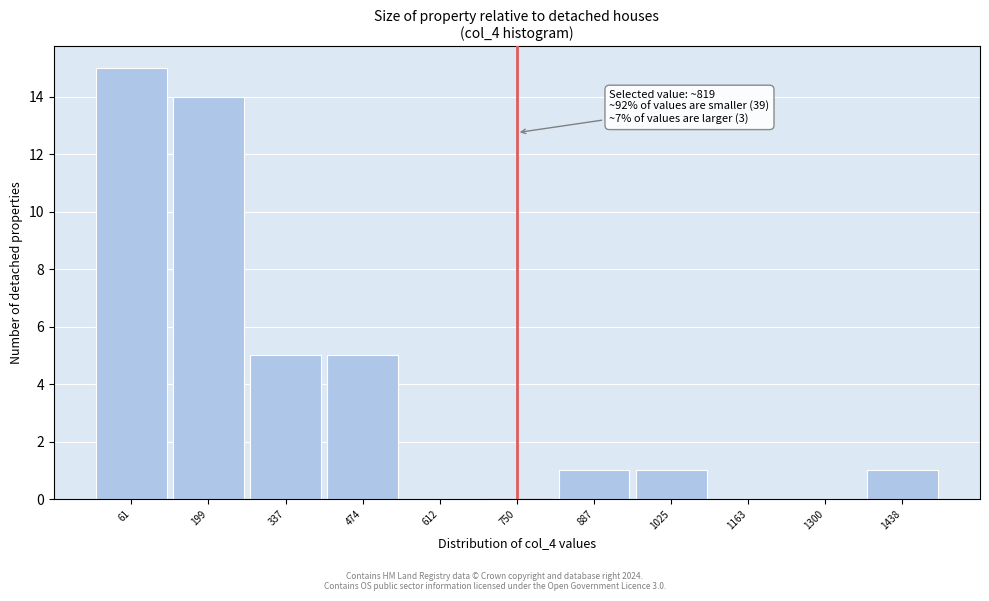

Reading right to left, transcribe all the data shown in this chart.

1438=1	1300=0	1163=0	1025=1	887=1	750=0	612=0	474=5	337=5	199=14	61=15